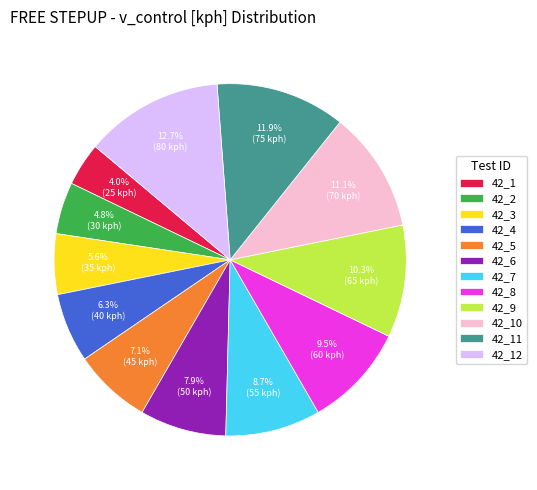

Count the number of slices in the pie.

12